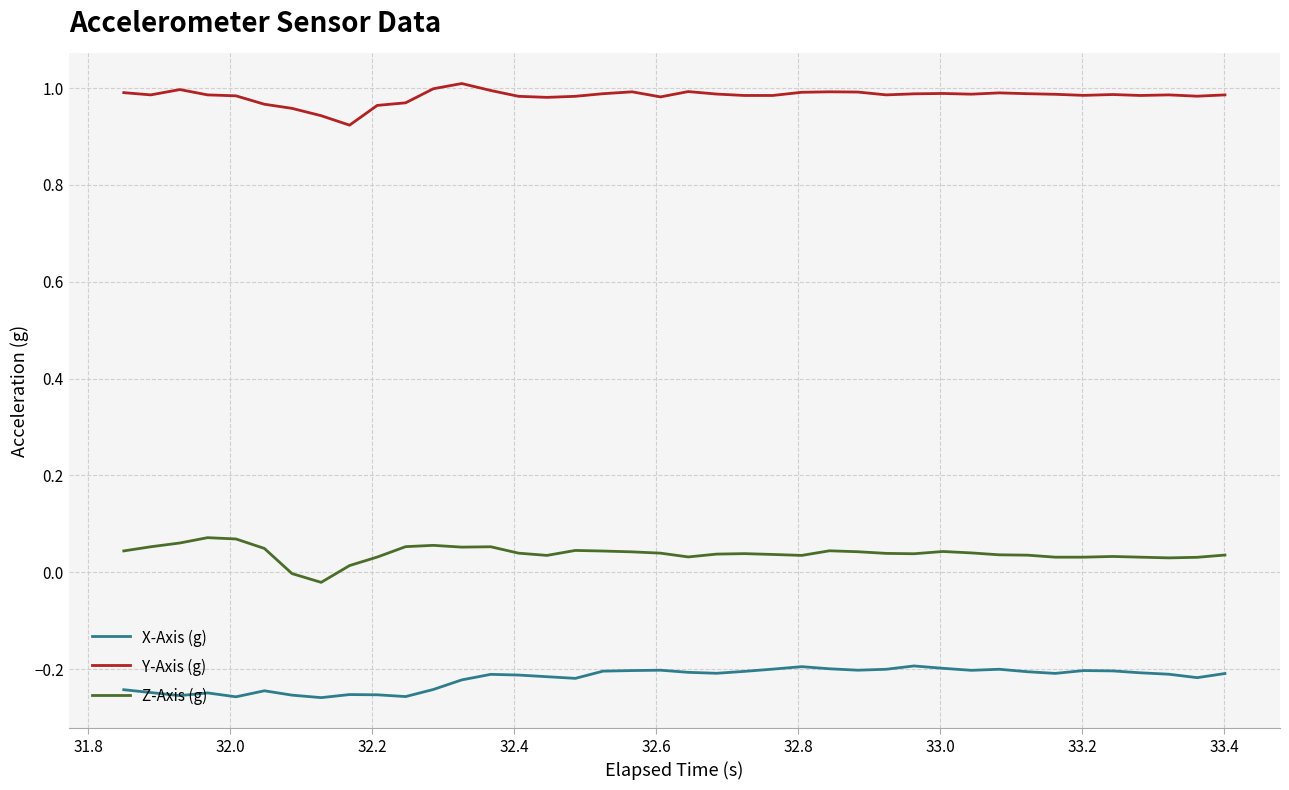

True or false: Z-Axis (g) and Y-Axis (g) intersect in this chart.

False